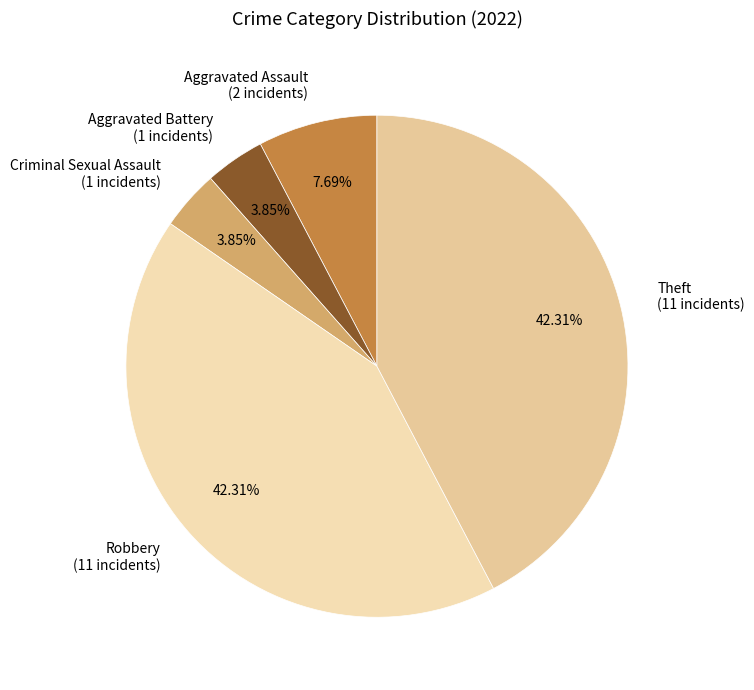

Is the sum of Aggravated Assault and Aggravated Battery greater than half?

No